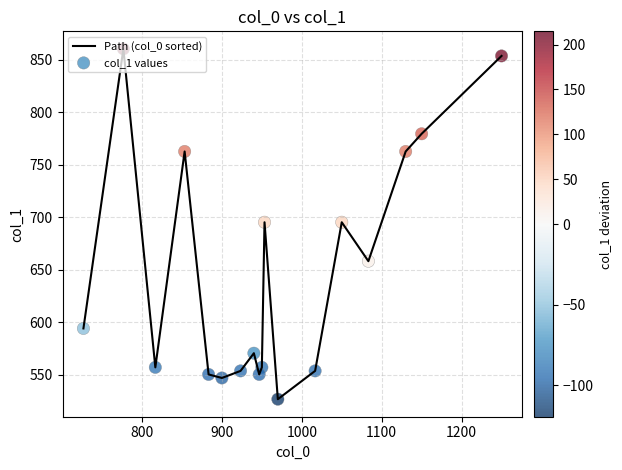

What is the greatest value displayed?

860.6